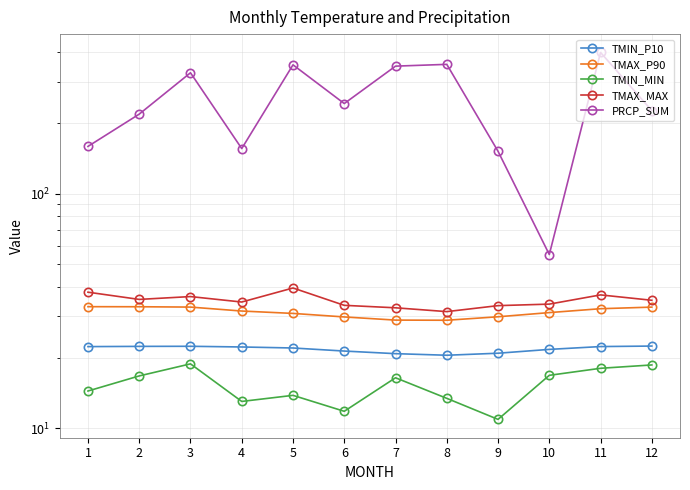

Reading right to left, transcribe all the data shown in this chart.

TMIN_P10: 12=22.4	11=22.3	10=21.7	9=20.9	8=20.5	7=20.8	6=21.3	5=22.0	4=22.2	3=22.3	2=22.3	1=22.3
TMAX_P90: 12=32.8	11=32.3	10=31.1	9=29.9	8=28.9	7=28.9	6=29.8	5=30.9	4=31.6	3=32.8	2=32.9	1=33.0
TMIN_MIN: 12=18.6	11=18.0	10=16.8	9=10.9	8=13.4	7=16.4	6=11.8	5=13.8	4=13.0	3=18.8	2=16.7	1=14.4
TMAX_MAX: 12=35.1	11=37.0	10=33.8	9=33.3	8=31.4	7=32.6	6=33.4	5=39.6	4=34.5	3=36.4	2=35.4	1=38.0
PRCP_SUM: 12=226.0	11=400.0	10=55.0	9=151.6	8=355.9	7=349.7	6=242.2	5=354.2	4=155.7	3=327.7	2=218.3	1=159.0